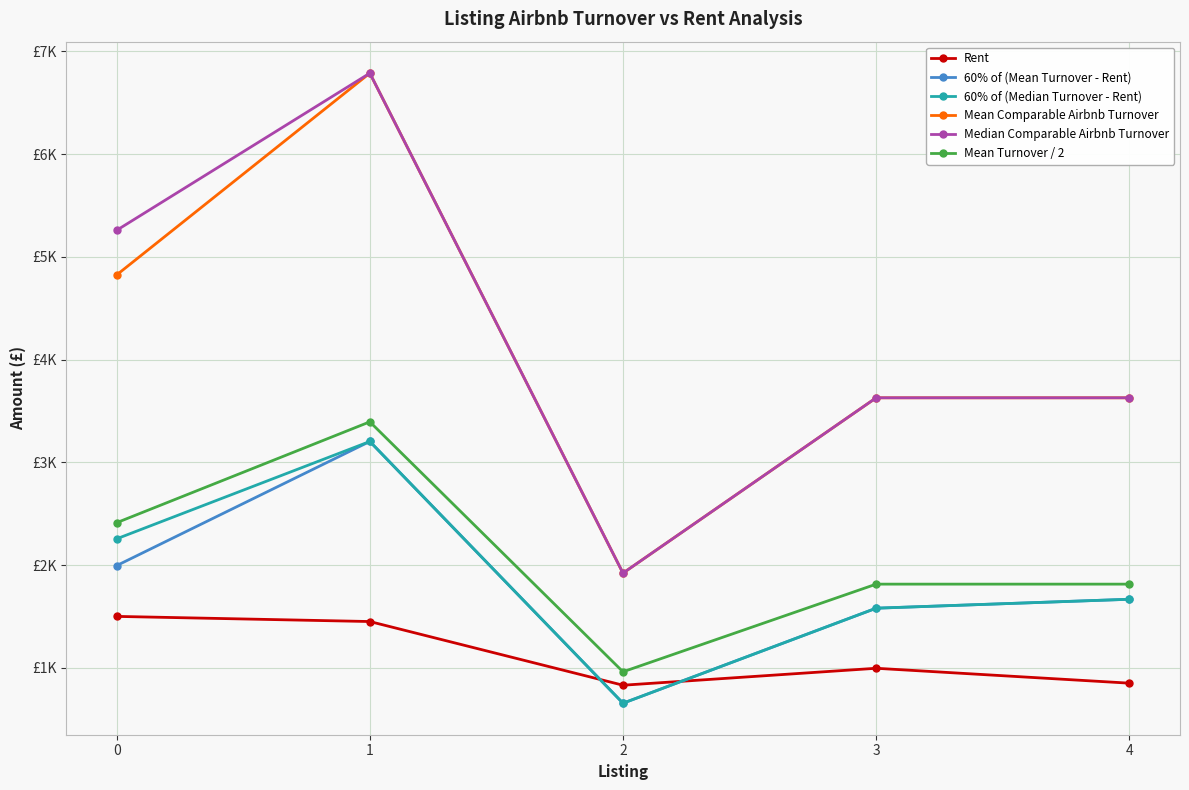

Is the value of Mean Turnover / 2 at 3 greater than the value of Mean Comparable Airbnb Turnover at 3?

No